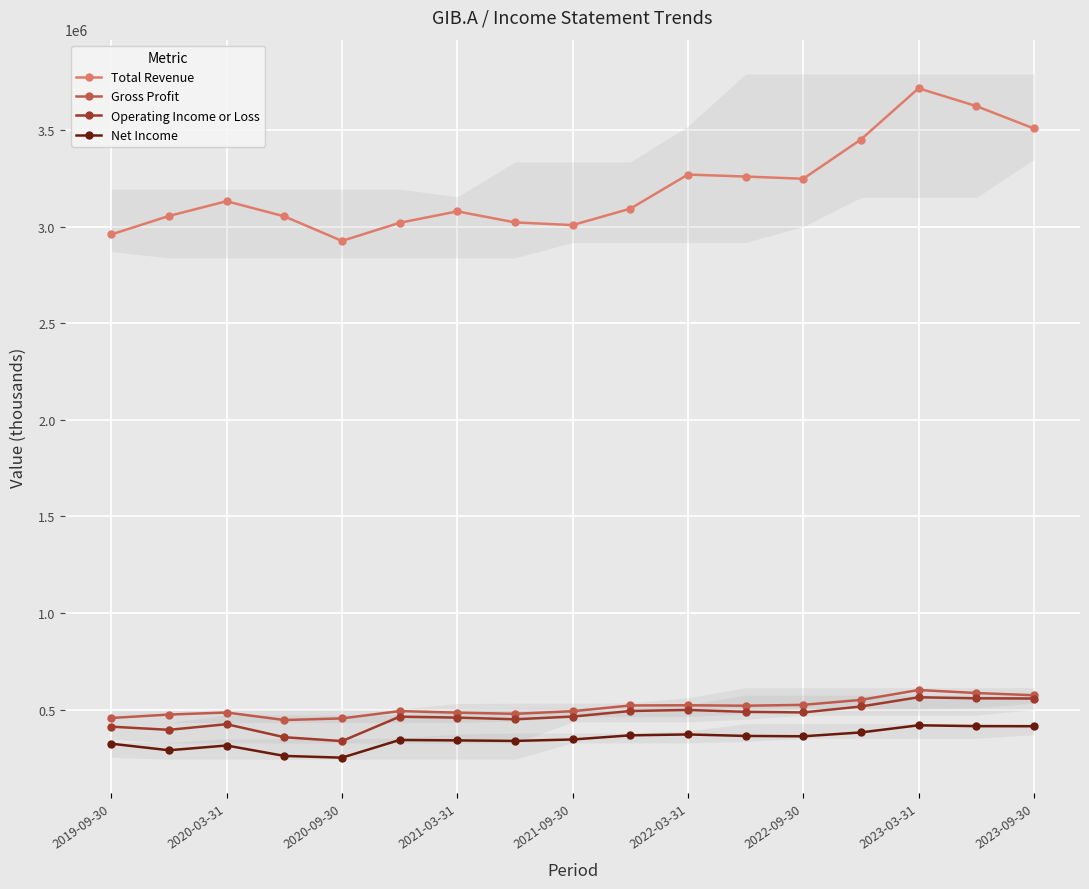

What is the maximum value for Operating Income or Loss?

564400